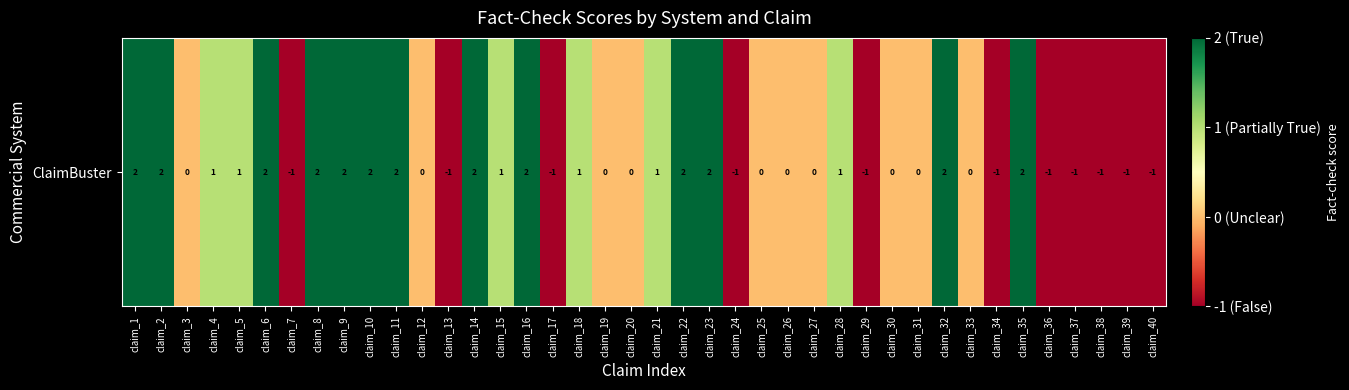

At which category does the chart reach its peak across all series?

claim_1